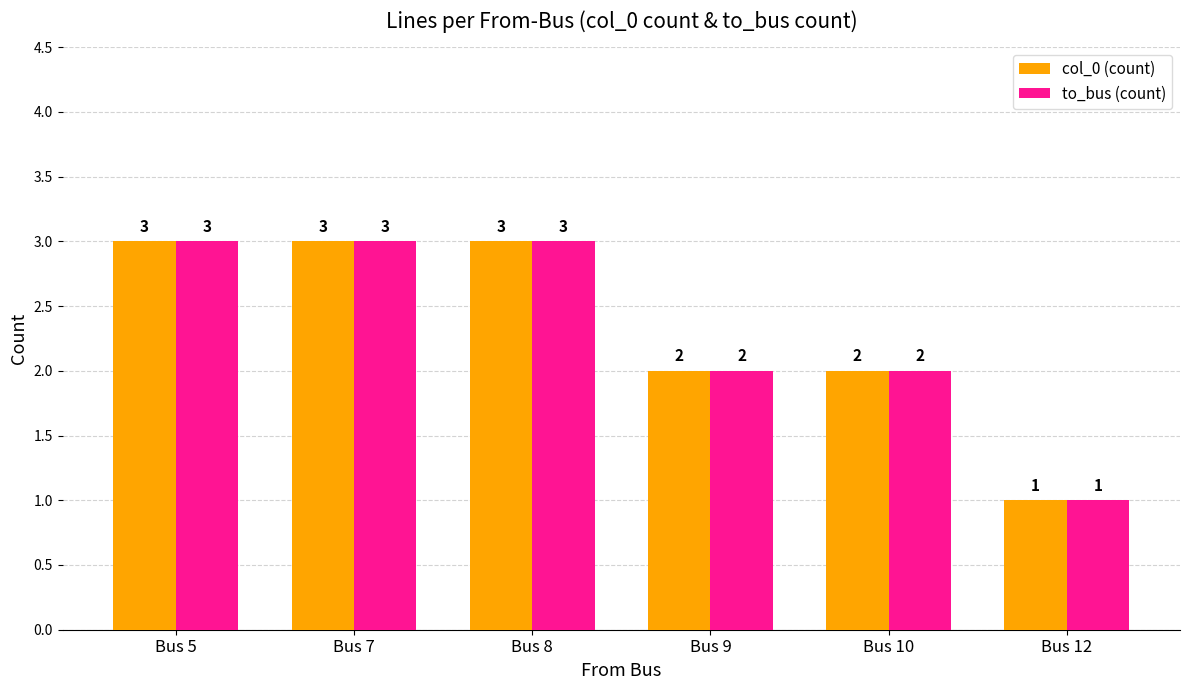

Reading left to right, what are all the values shown in this chart?

col_0 (count): Bus 5=3	Bus 7=3	Bus 8=3	Bus 9=2	Bus 10=2	Bus 12=1
to_bus (count): Bus 5=3	Bus 7=3	Bus 8=3	Bus 9=2	Bus 10=2	Bus 12=1